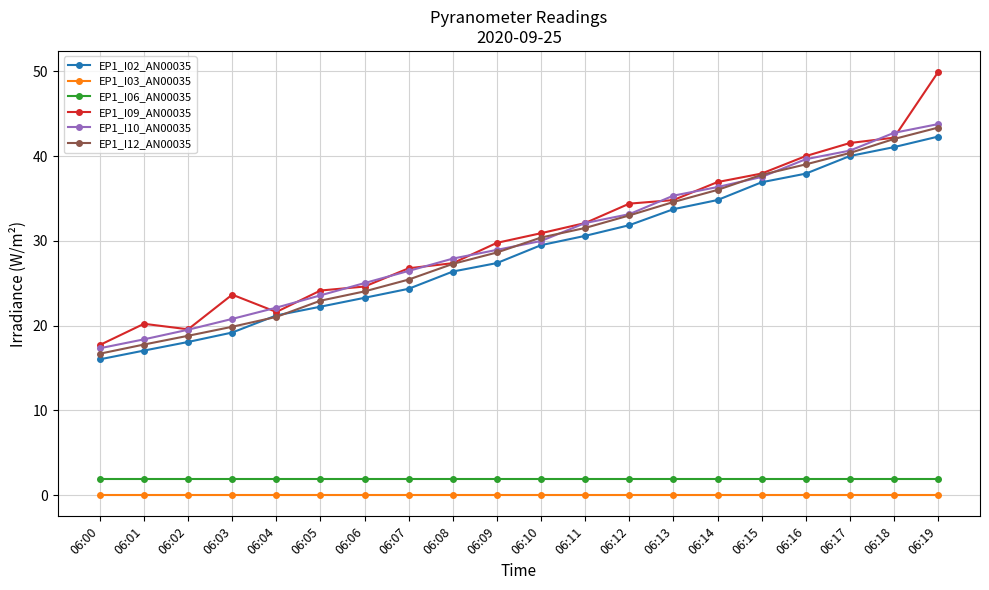

True or false: EP1_I09_AN00035 and EP1_I06_AN00035 cross at least once.

False